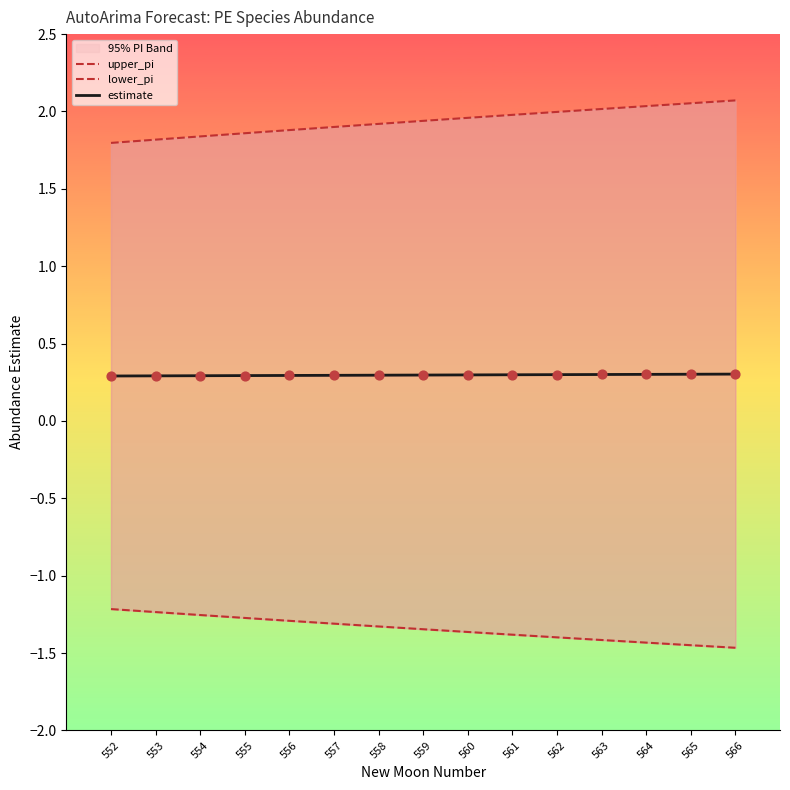

At which category is the sum across all series the highest?

566